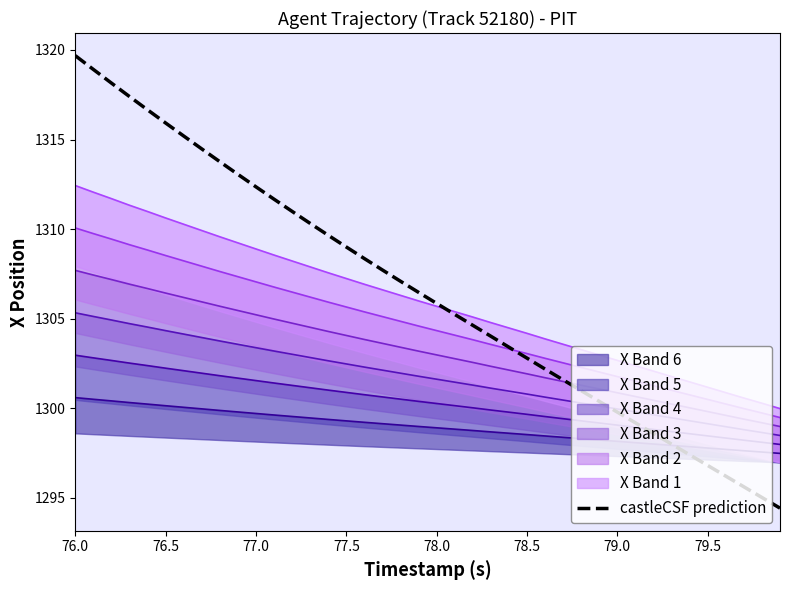

What is the maximum value for castleCSF prediction?

1319.7